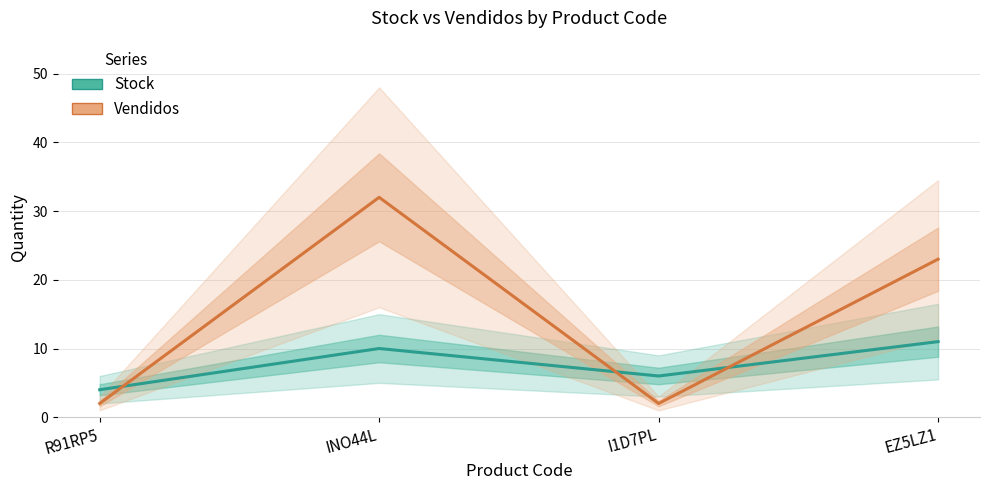

What is the approximate value of Stock at R91RP5?

4